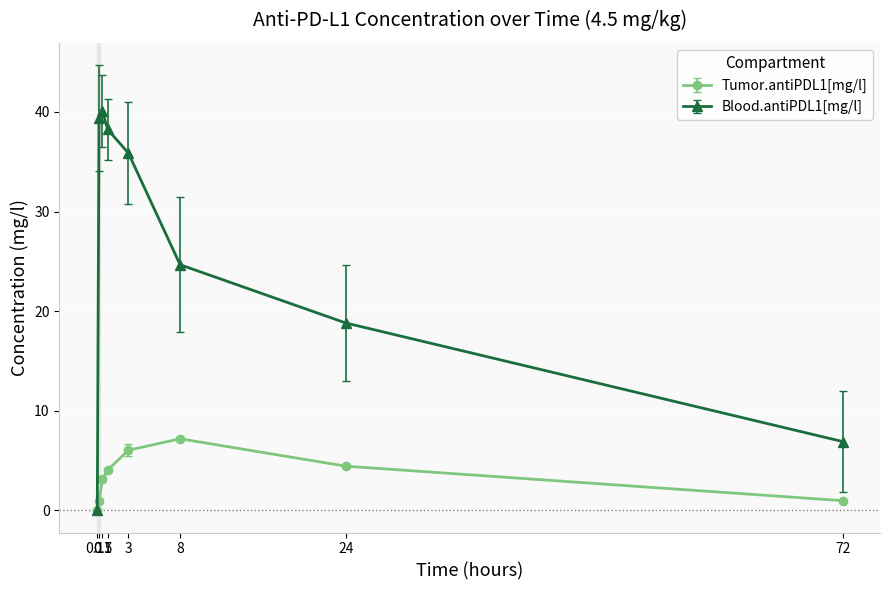

What is the total value across all series at 8?

31.8